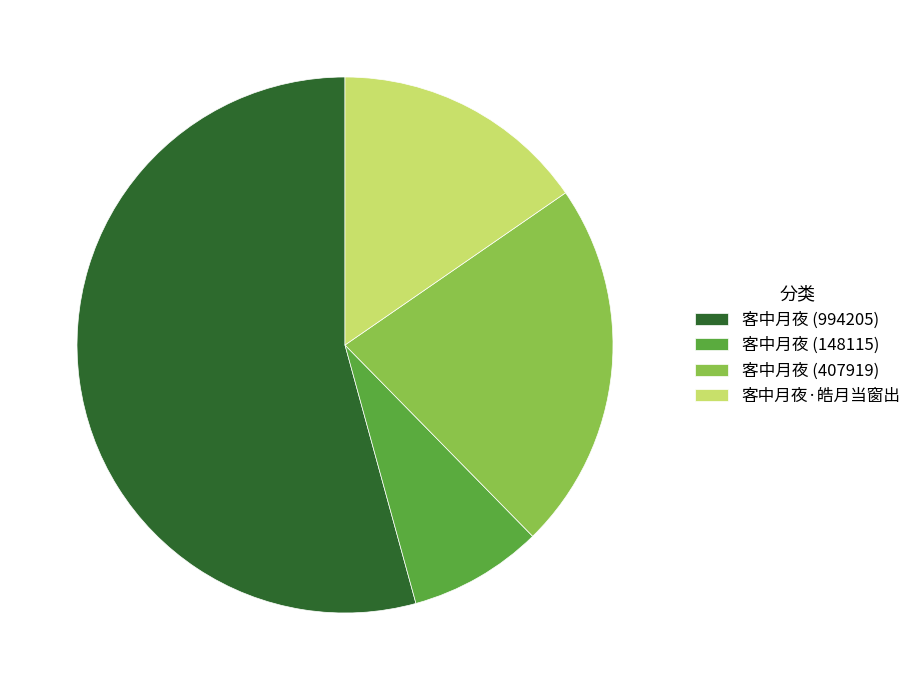

Which category has the biggest portion of the pie?

客中月夜 (994205)